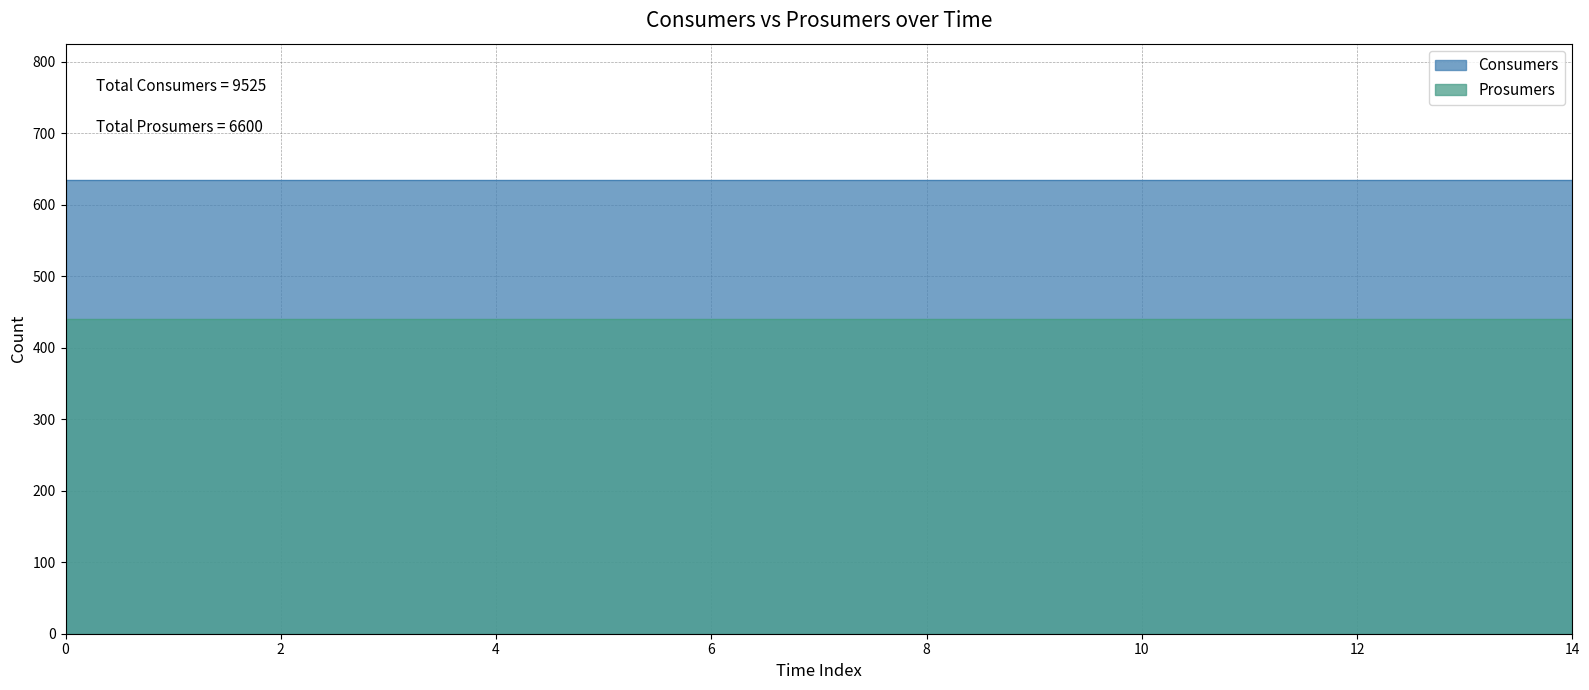

At how many categories does at least one series exceed 488?

15